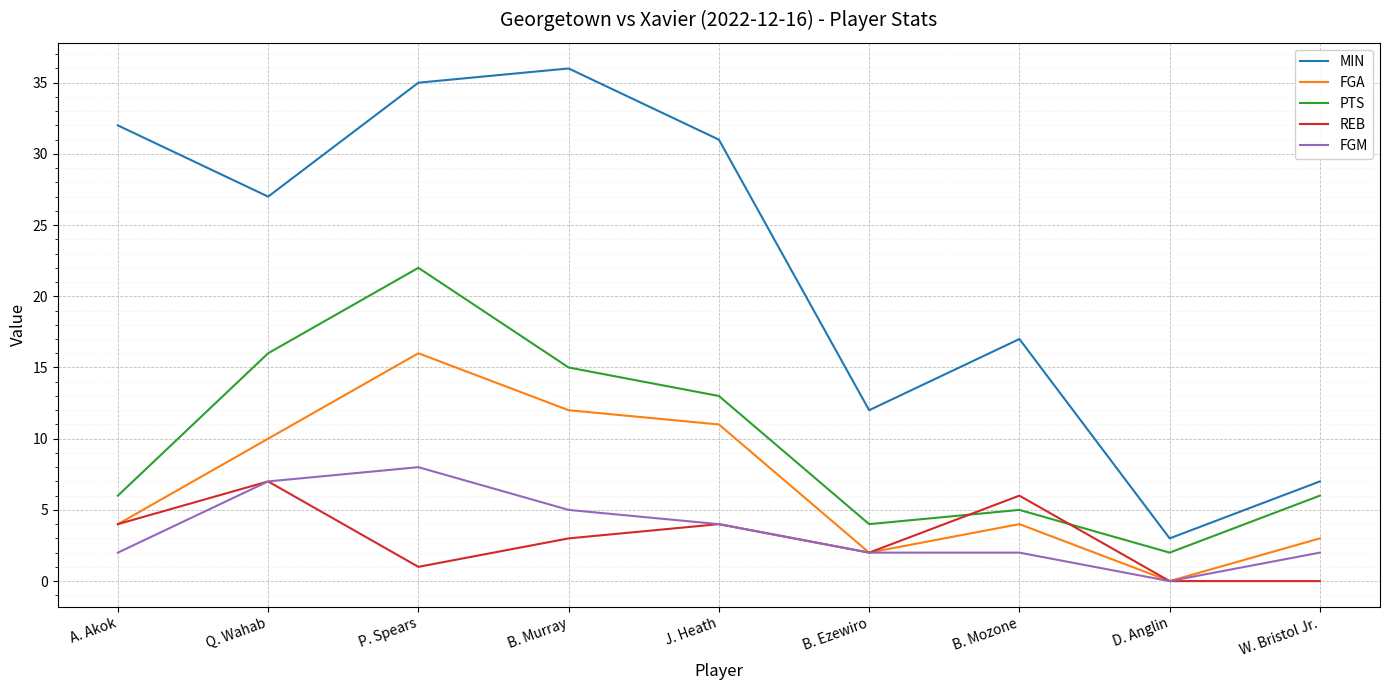

Is the value of FGA at B. Murray greater than the value of MIN at B. Murray?

No